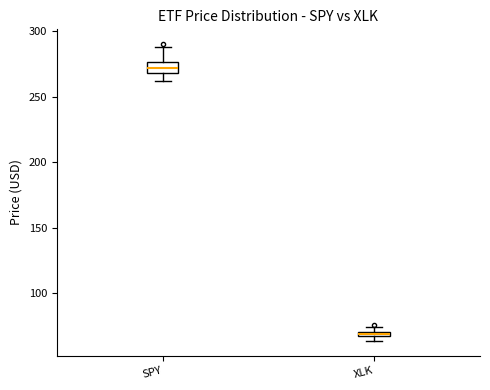

Where does the lower whisker of the box for SPY end on the y-axis? The values are not printed on the chart, so give them approximately, as read against the axis.

260